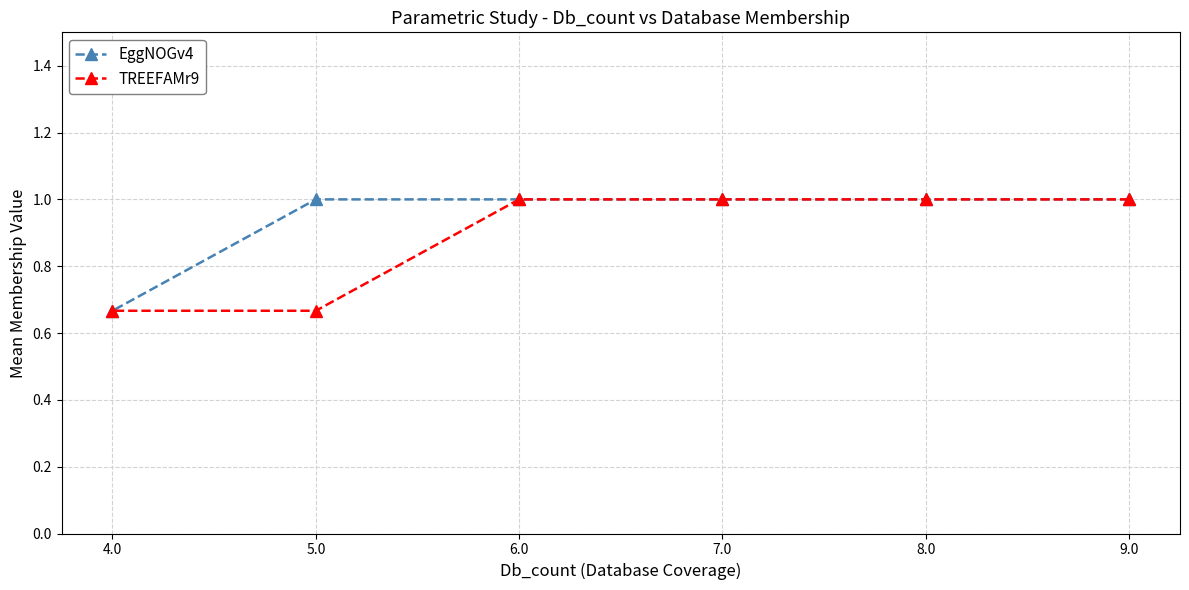

At which category is the sum across all series the highest?

9.0